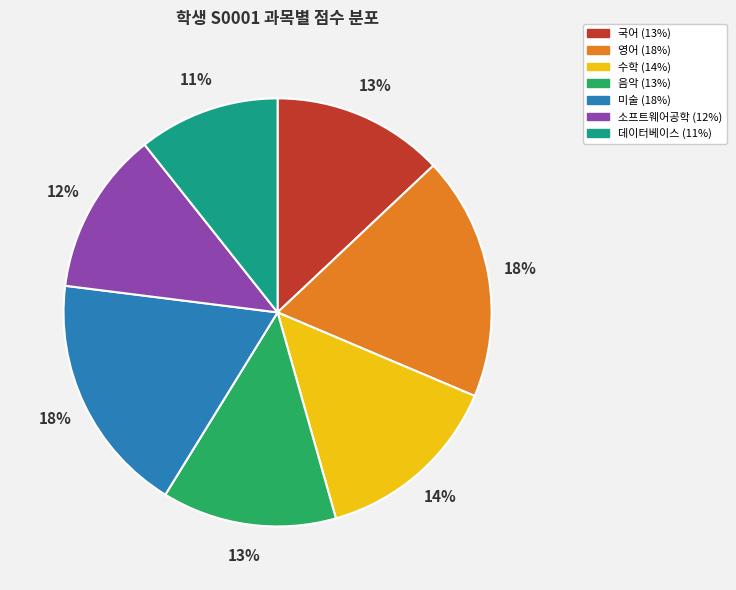

How many slices are in this pie chart?

7